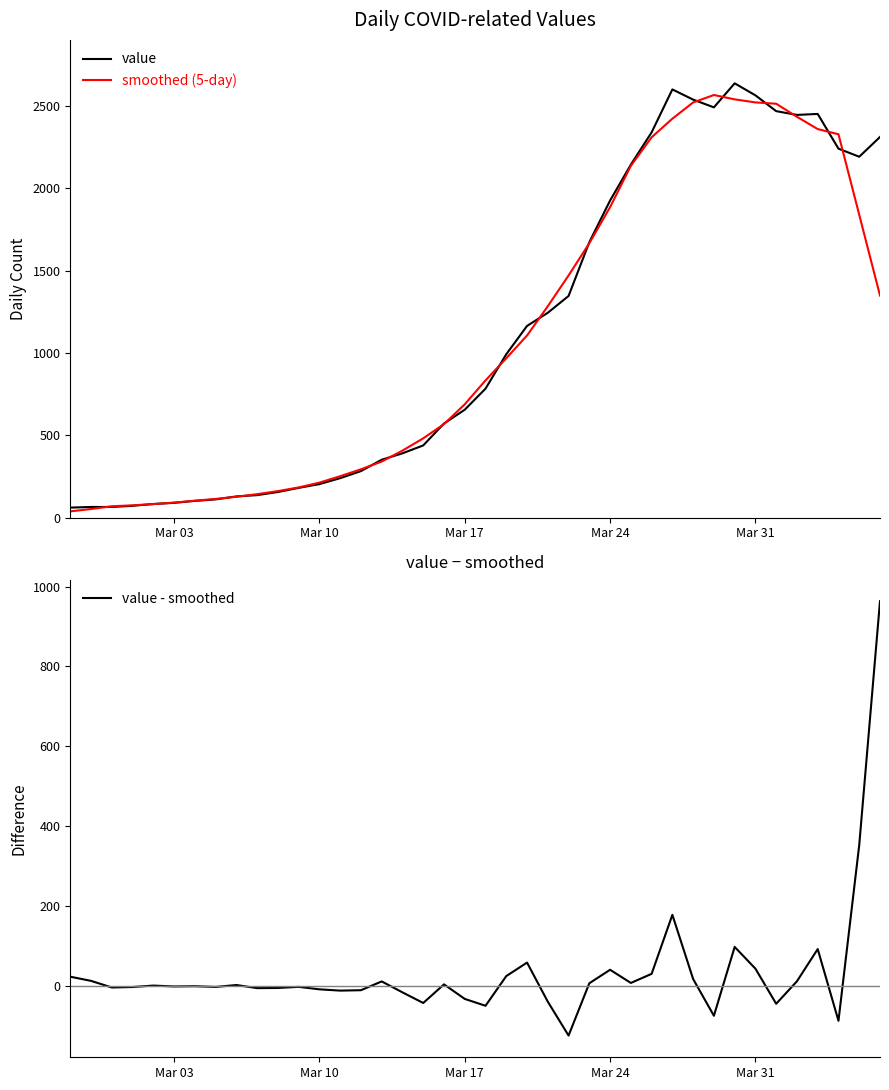

What are all the series names shown in the legend?

value, smoothed (5-day), value - smoothed